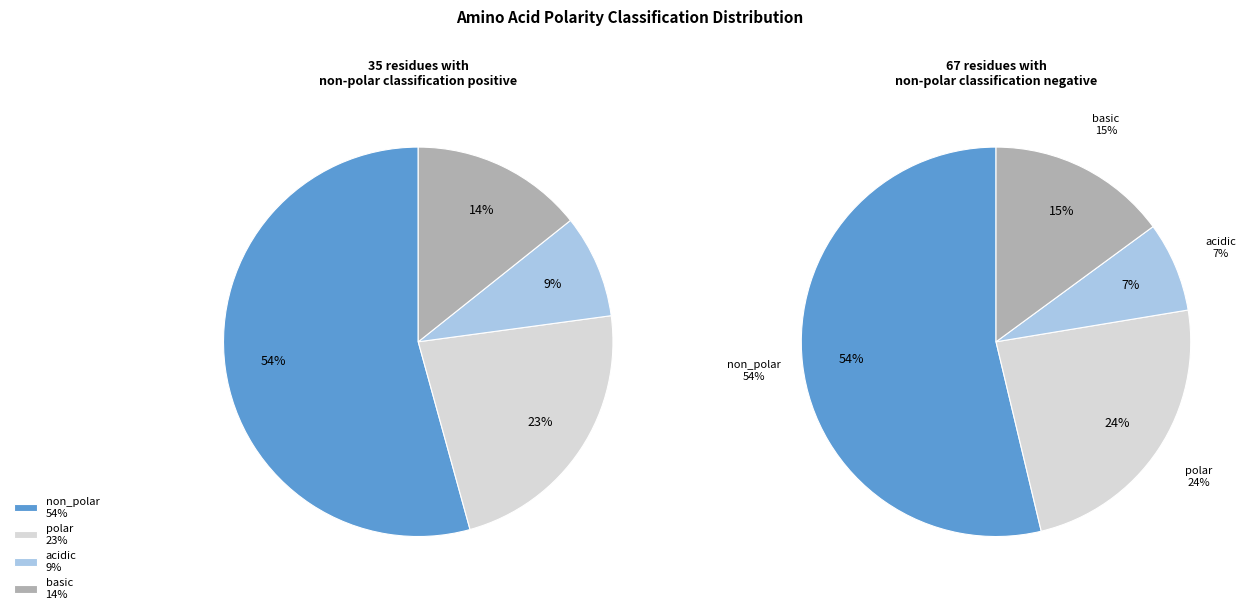

Rank the categories by value from highest to lowest.

non_polar, polar, basic, acidic